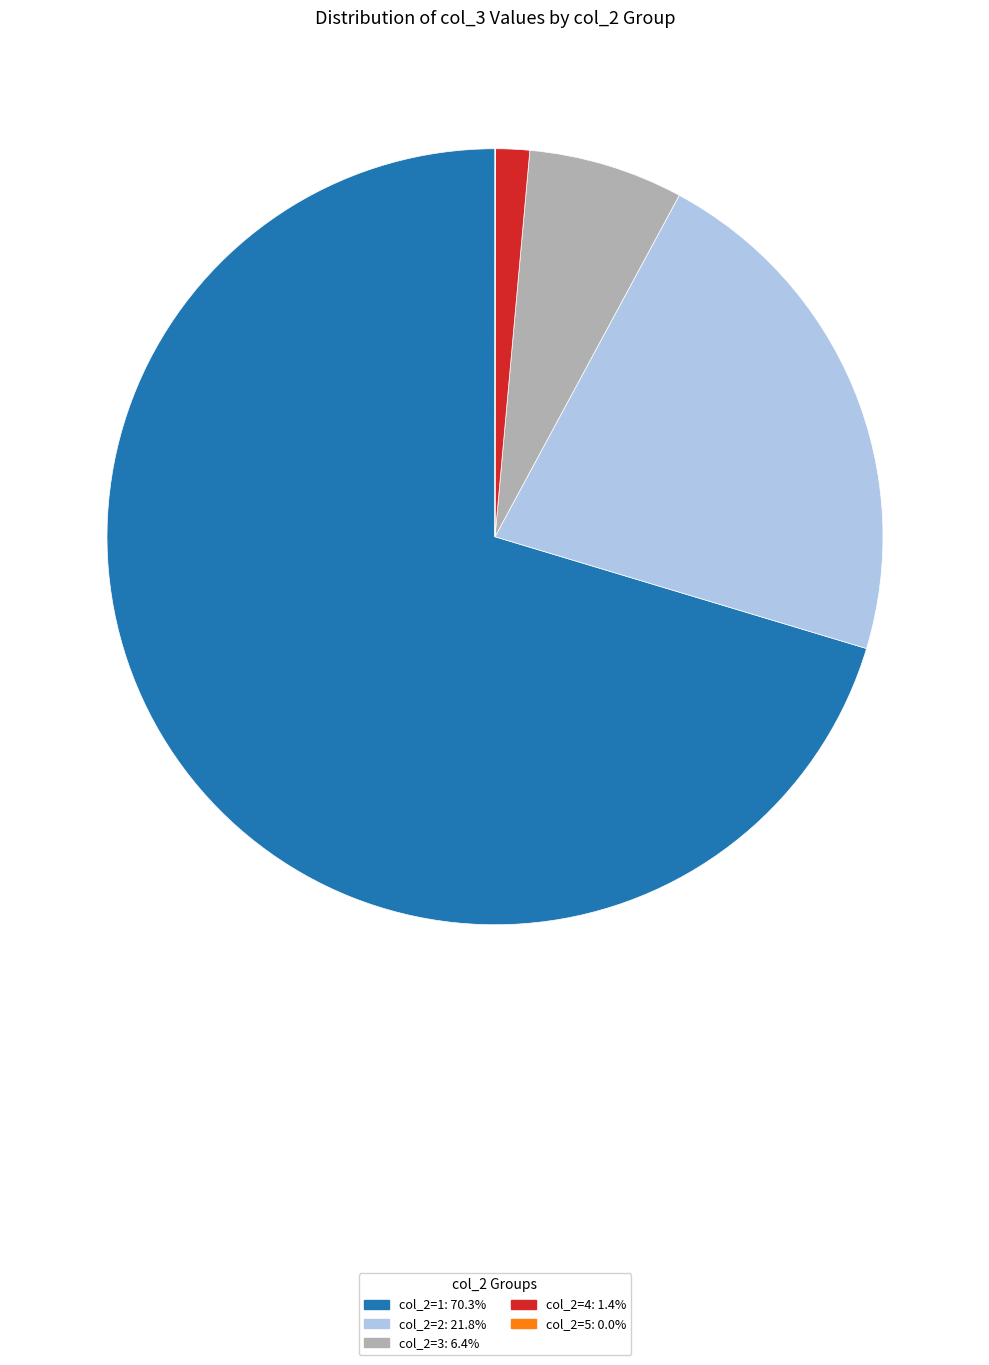

Is there a majority slice in this chart?

Yes